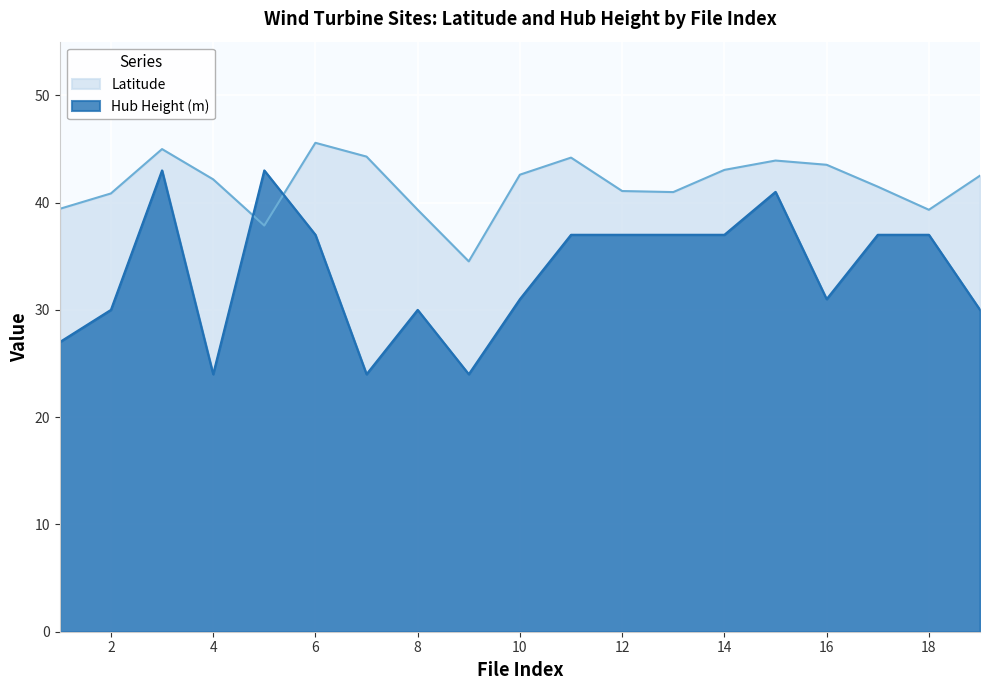

What is the difference between the maximum and minimum values in the Latitude series?

11.1